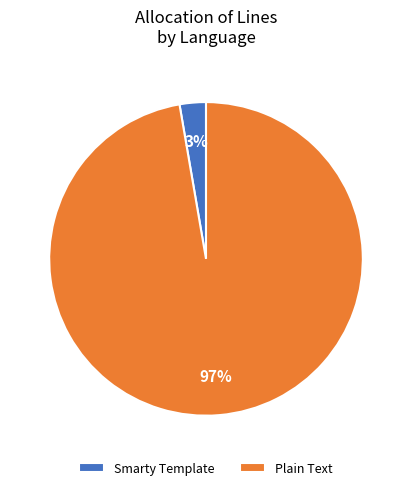

Which category accounts for the majority?

Plain Text